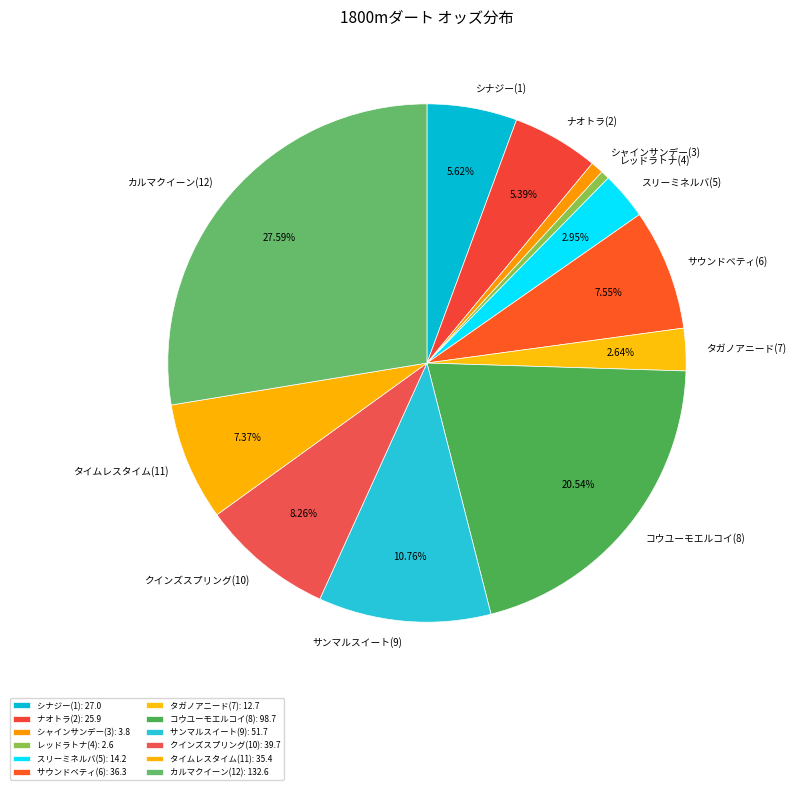

Does シナジー(1) account for over 50% of the chart?

No